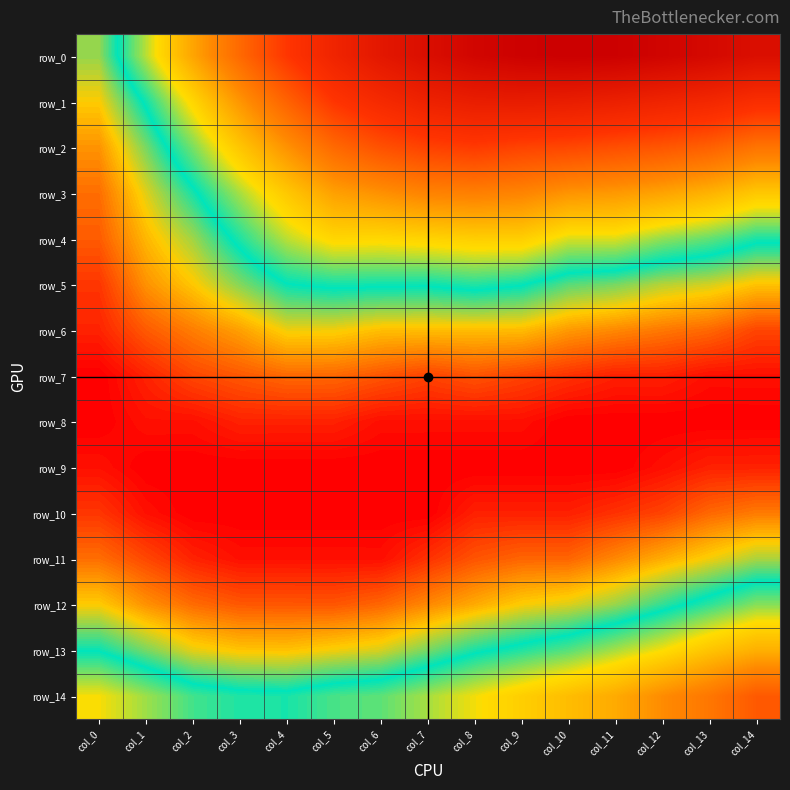

The value of row_14 at col_10 is 0.0. True or false?

True